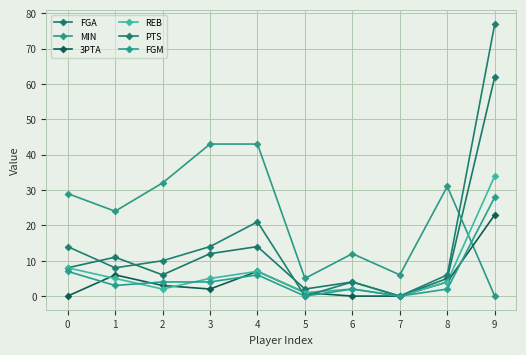

Which series has the largest total across all categories?

MIN